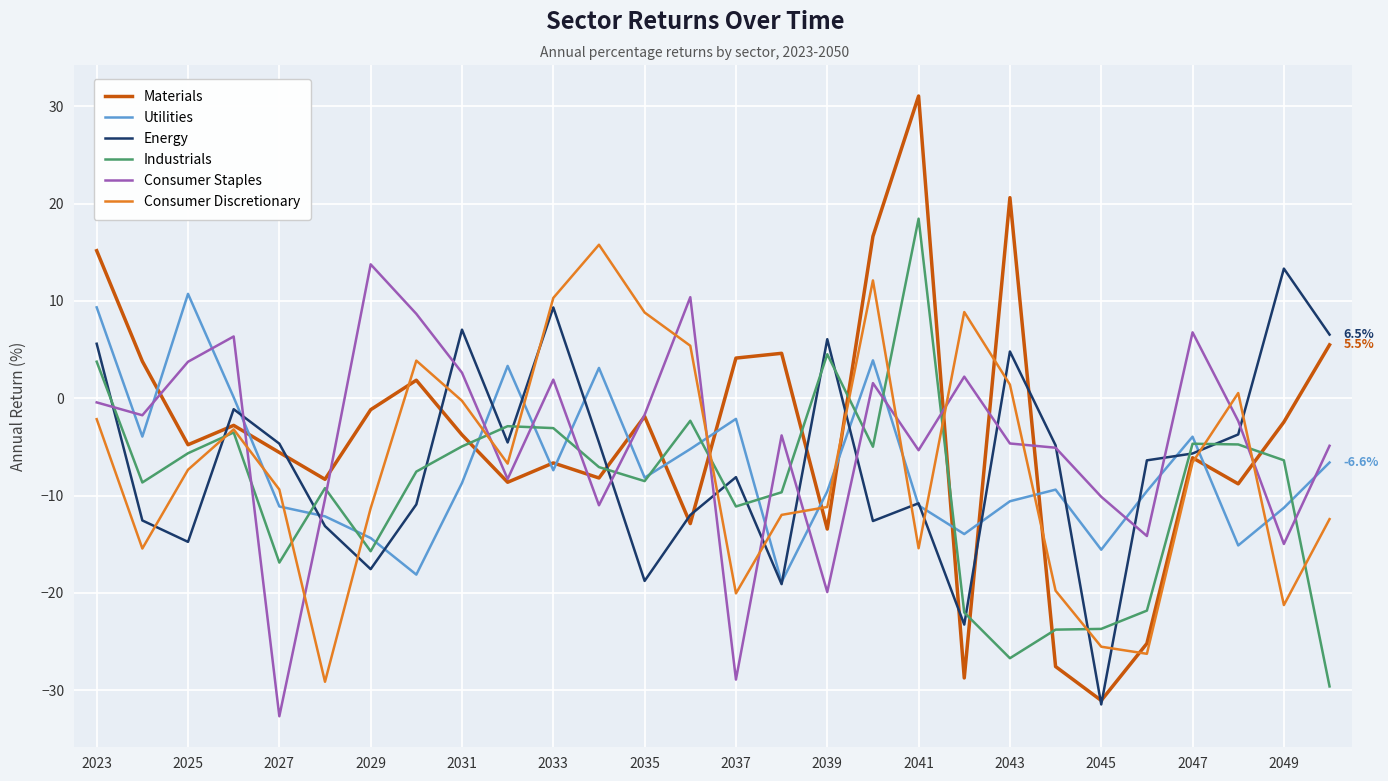

Which series has the largest range (max minus min)?

Materials